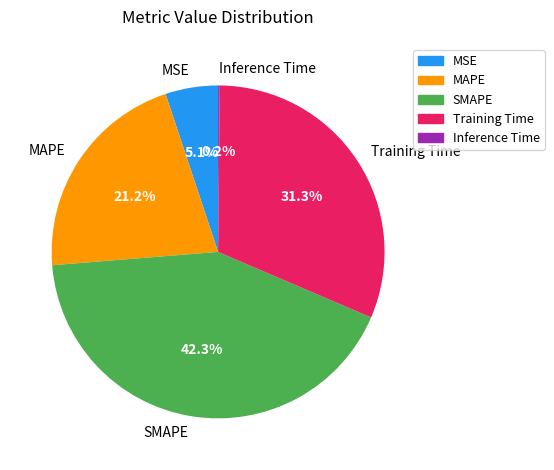

Which slice is the largest?

SMAPE